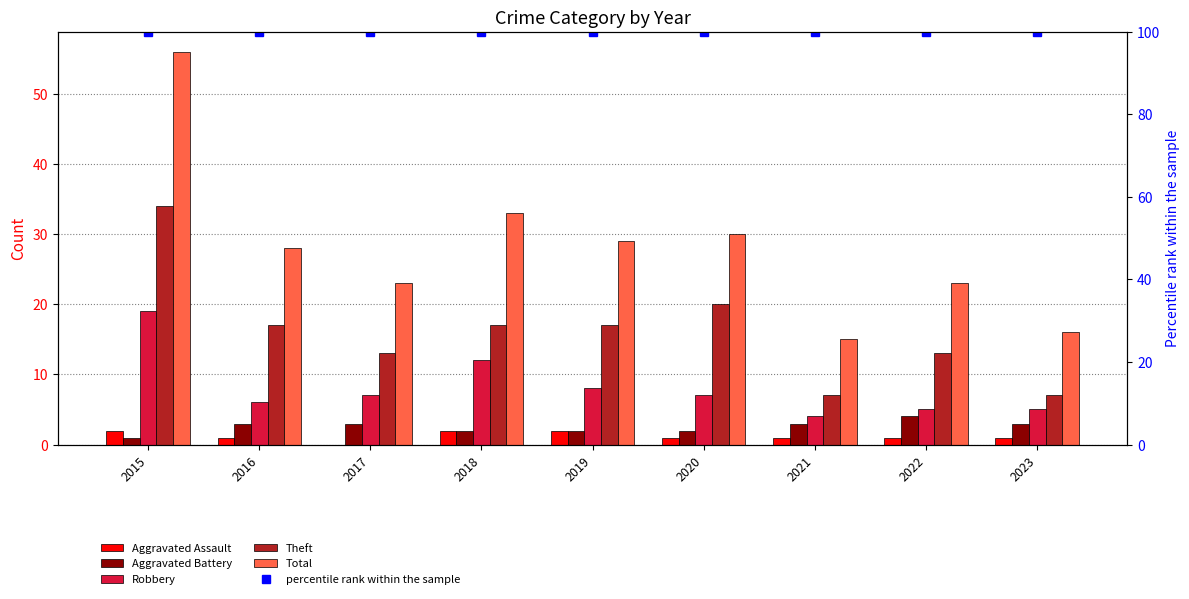

What is the average value of the Robbery series?

8